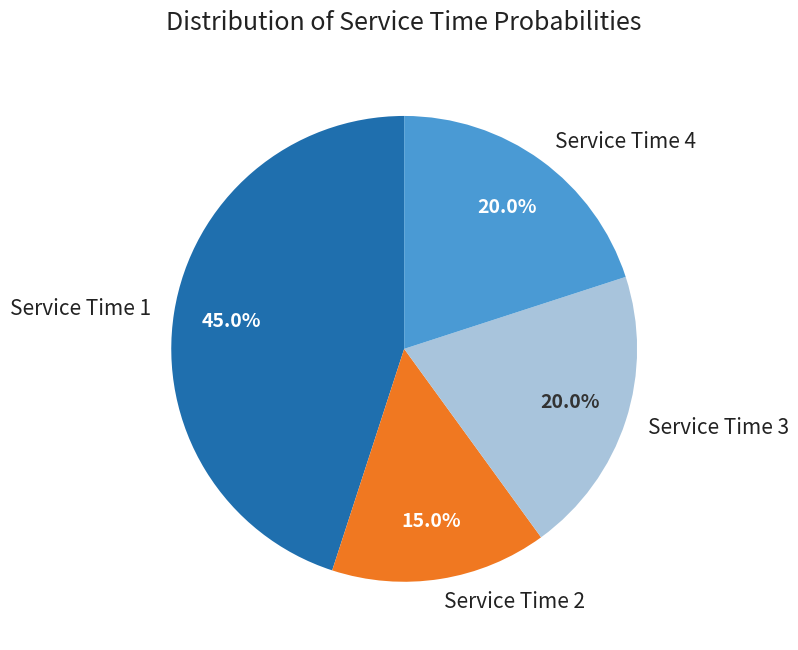

To the nearest percent, what is the average slice percentage?

25%